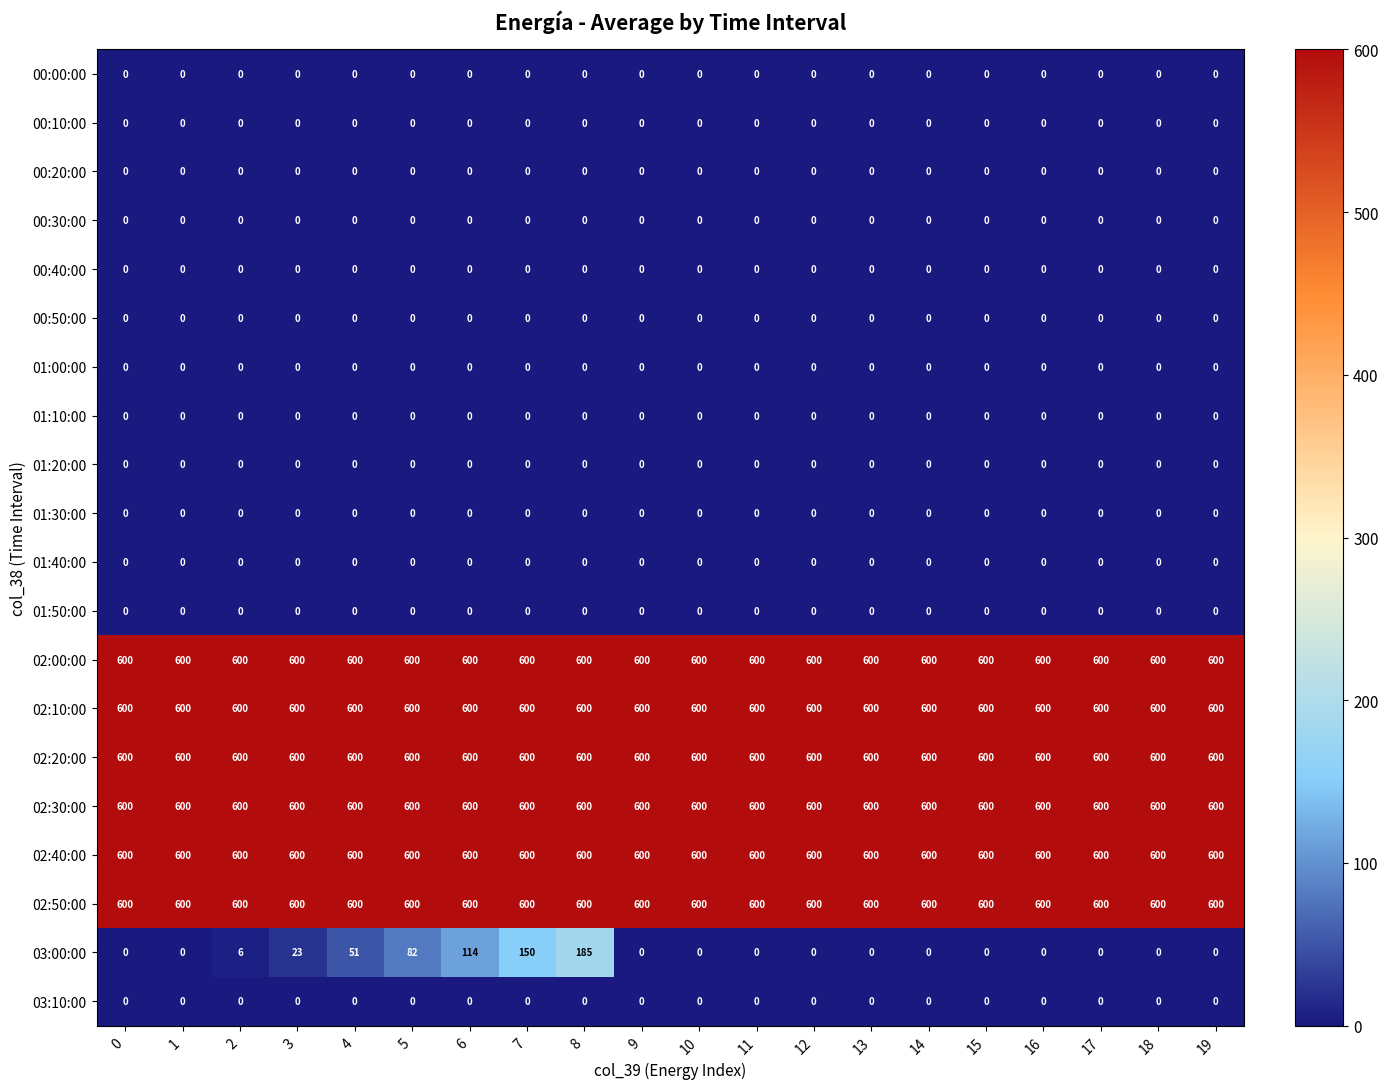

How many categories are shown in the chart?

20